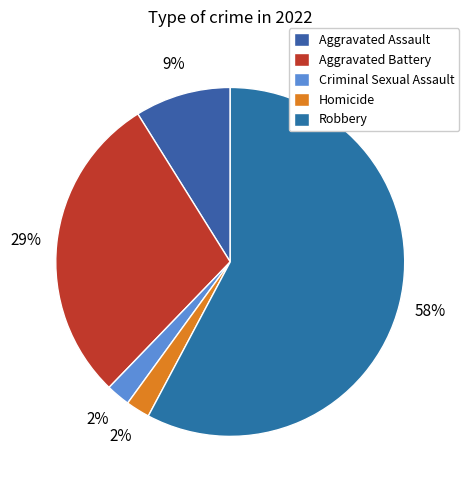

Which category has the biggest portion of the pie?

Robbery